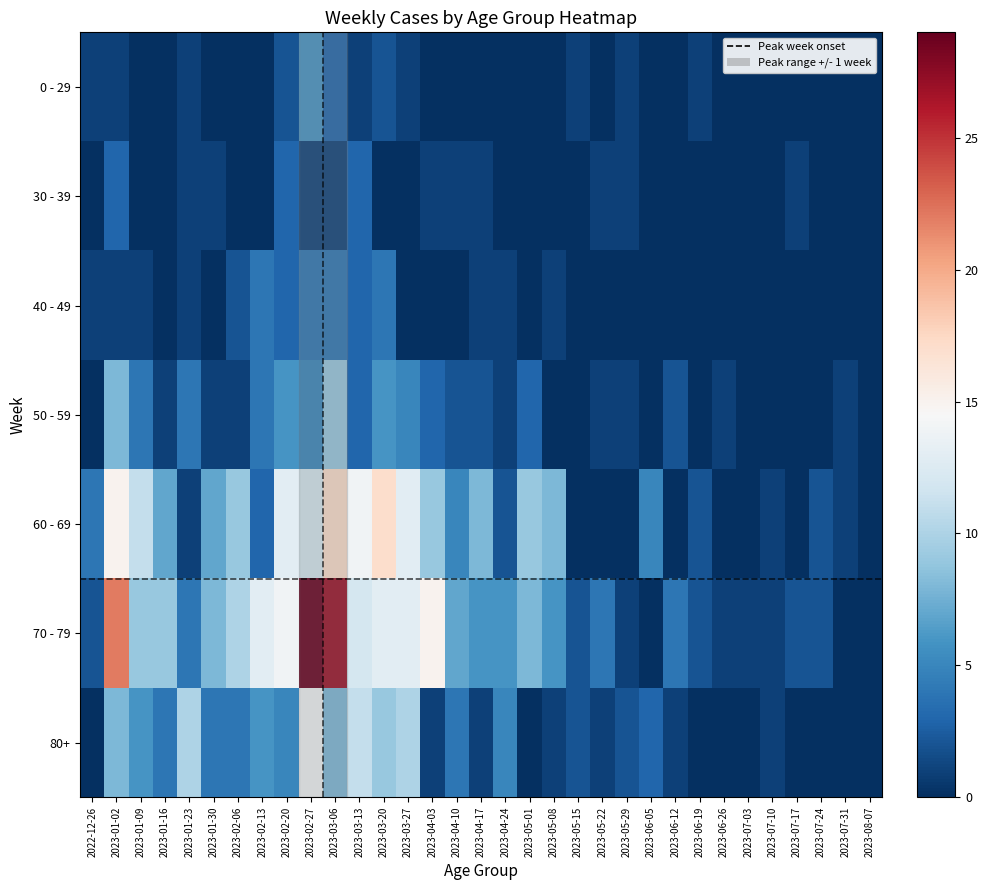

Reading right to left, what are all the values shown in this chart?

0 - 29: 2023-08-07=0	2023-07-31=0	2023-07-24=0	2023-07-17=0	2023-07-10=0	2023-07-03=0	2023-06-26=0	2023-06-19=1	2023-06-12=0	2023-06-05=0	2023-05-29=1	2023-05-22=0	2023-05-15=1	2023-05-08=0	2023-05-01=0	2023-04-24=0	2023-04-17=0	2023-04-10=0	2023-04-03=0	2023-03-27=1	2023-03-20=2	2023-03-13=1	2023-03-06=3	2023-02-27=6	2023-02-20=2	2023-02-13=0	2023-02-06=0	2023-01-30=0	2023-01-23=1	2023-01-16=0	2023-01-09=0	2023-01-02=1	2022-12-26=1
30 - 39: 2023-08-07=0	2023-07-31=0	2023-07-24=0	2023-07-17=1	2023-07-10=0	2023-07-03=0	2023-06-26=0	2023-06-19=0	2023-06-12=0	2023-06-05=0	2023-05-29=1	2023-05-22=1	2023-05-15=0	2023-05-08=0	2023-05-01=0	2023-04-24=0	2023-04-17=1	2023-04-10=1	2023-04-03=1	2023-03-27=0	2023-03-20=0	2023-03-13=3	2023-03-06=1	2023-02-27=1	2023-02-20=3	2023-02-13=0	2023-02-06=0	2023-01-30=1	2023-01-23=1	2023-01-16=0	2023-01-09=0	2023-01-02=3	2022-12-26=0
40 - 49: 2023-08-07=0	2023-07-31=0	2023-07-24=0	2023-07-17=0	2023-07-10=0	2023-07-03=0	2023-06-26=0	2023-06-19=0	2023-06-12=0	2023-06-05=0	2023-05-29=0	2023-05-22=0	2023-05-15=0	2023-05-08=1	2023-05-01=0	2023-04-24=1	2023-04-17=1	2023-04-10=0	2023-04-03=0	2023-03-27=0	2023-03-20=4	2023-03-13=3	2023-03-06=4	2023-02-27=4	2023-02-20=3	2023-02-13=4	2023-02-06=2	2023-01-30=0	2023-01-23=1	2023-01-16=0	2023-01-09=1	2023-01-02=1	2022-12-26=1
50 - 59: 2023-08-07=0	2023-07-31=1	2023-07-24=0	2023-07-17=0	2023-07-10=0	2023-07-03=0	2023-06-26=1	2023-06-19=0	2023-06-12=2	2023-06-05=0	2023-05-29=1	2023-05-22=1	2023-05-15=0	2023-05-08=0	2023-05-01=3	2023-04-24=1	2023-04-17=2	2023-04-10=2	2023-04-03=3	2023-03-27=5	2023-03-20=6	2023-03-13=3	2023-03-06=9	2023-02-27=5	2023-02-20=6	2023-02-13=4	2023-02-06=1	2023-01-30=1	2023-01-23=4	2023-01-16=1	2023-01-09=4	2023-01-02=8	2022-12-26=0
60 - 69: 2023-08-07=0	2023-07-31=1	2023-07-24=2	2023-07-17=0	2023-07-10=1	2023-07-03=0	2023-06-26=0	2023-06-19=2	2023-06-12=0	2023-06-05=5	2023-05-29=0	2023-05-22=0	2023-05-15=0	2023-05-08=8	2023-05-01=9	2023-04-24=2	2023-04-17=8	2023-04-10=5	2023-04-03=9	2023-03-27=13	2023-03-20=17	2023-03-13=14	2023-03-06=17	2023-02-27=12	2023-02-20=13	2023-02-13=3	2023-02-06=9	2023-01-30=7	2023-01-23=1	2023-01-16=7	2023-01-09=11	2023-01-02=15	2022-12-26=4
70 - 79: 2023-08-07=0	2023-07-31=0	2023-07-24=2	2023-07-17=2	2023-07-10=1	2023-07-03=1	2023-06-26=1	2023-06-19=2	2023-06-12=4	2023-06-05=0	2023-05-29=1	2023-05-22=4	2023-05-15=2	2023-05-08=6	2023-05-01=8	2023-04-24=6	2023-04-17=6	2023-04-10=7	2023-04-03=15	2023-03-27=13	2023-03-20=13	2023-03-13=12	2023-03-06=27	2023-02-27=29	2023-02-20=14	2023-02-13=13	2023-02-06=10	2023-01-30=8	2023-01-23=4	2023-01-16=9	2023-01-09=9	2023-01-02=22	2022-12-26=2
80+: 2023-08-07=0	2023-07-31=0	2023-07-24=0	2023-07-17=0	2023-07-10=1	2023-07-03=0	2023-06-26=0	2023-06-19=0	2023-06-12=1	2023-06-05=3	2023-05-29=2	2023-05-22=1	2023-05-15=2	2023-05-08=1	2023-05-01=0	2023-04-24=5	2023-04-17=1	2023-04-10=4	2023-04-03=1	2023-03-27=10	2023-03-20=9	2023-03-13=11	2023-03-06=8	2023-02-27=14	2023-02-20=5	2023-02-13=6	2023-02-06=4	2023-01-30=4	2023-01-23=10	2023-01-16=4	2023-01-09=6	2023-01-02=8	2022-12-26=0